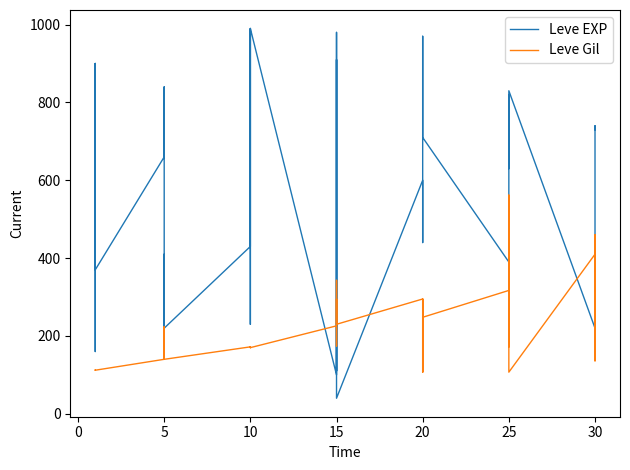

How many intersections are there between Leve EXP and Leve Gil?

8